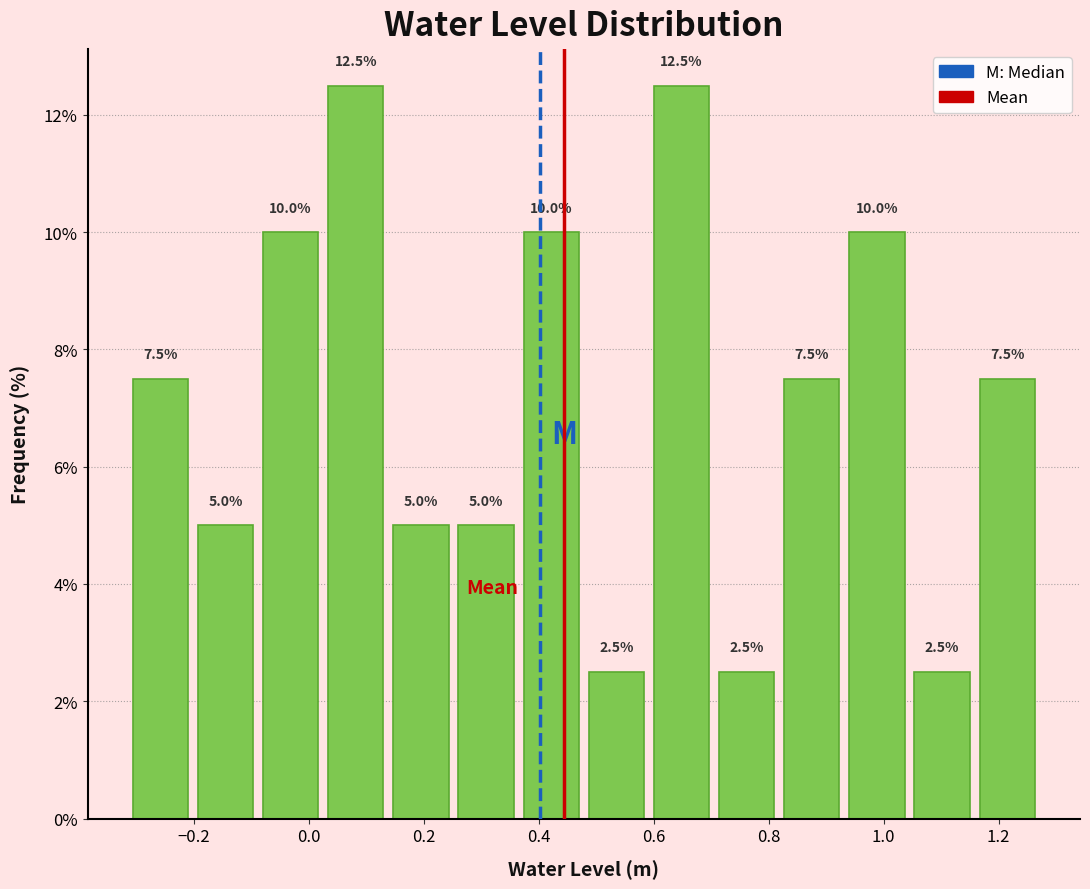

What is the height of the bar covering 0.14 to 0.26 on the x-axis? The bar edges are not printed on the chart, so give them approximately, as read against the axis.

5.0